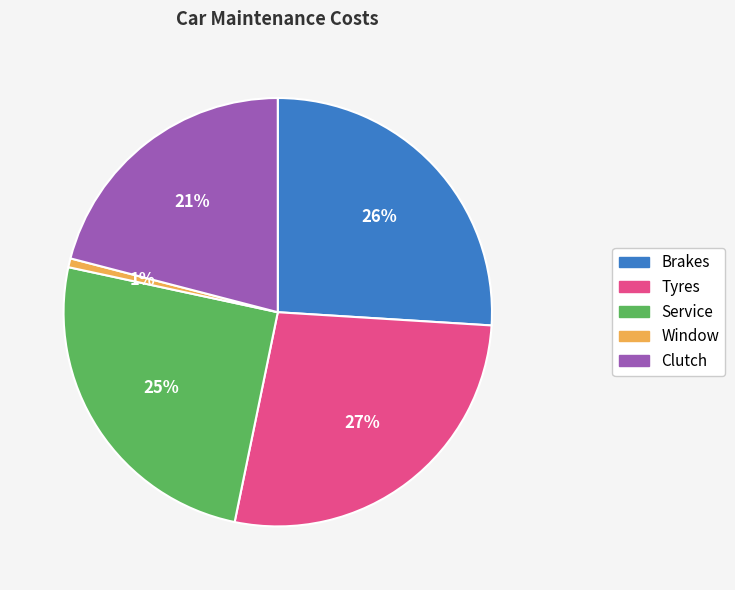

Do Window and Clutch together represent more than half of the pie?

No